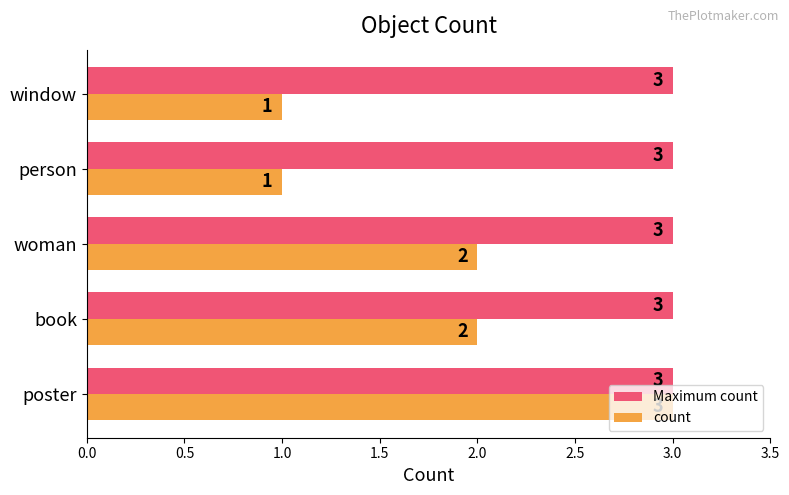

What are all the series names shown in the legend?

Maximum count, count